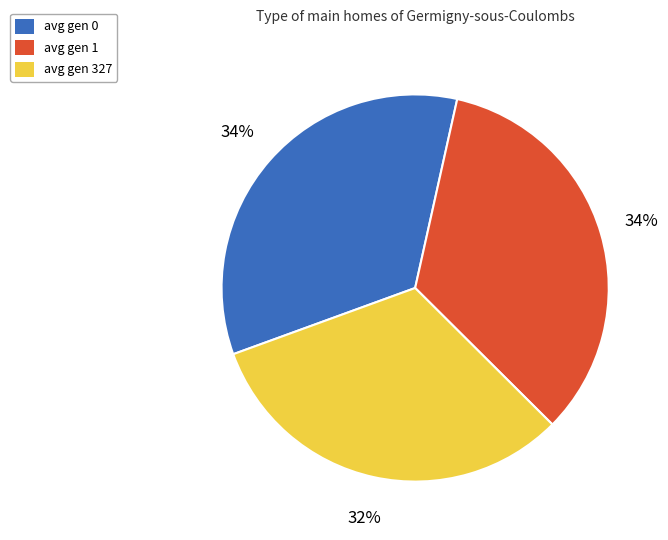

Is there any slice that represents more than half of the pie?

No